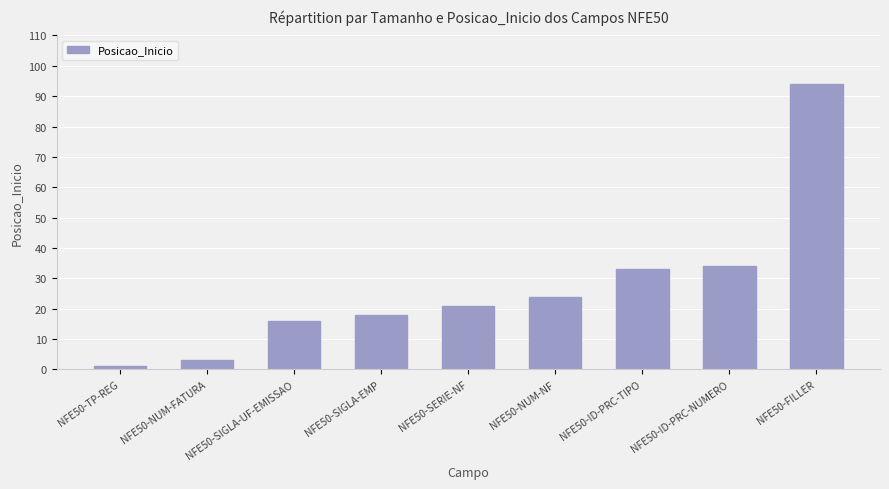

Does the chart contain any negative values?

No